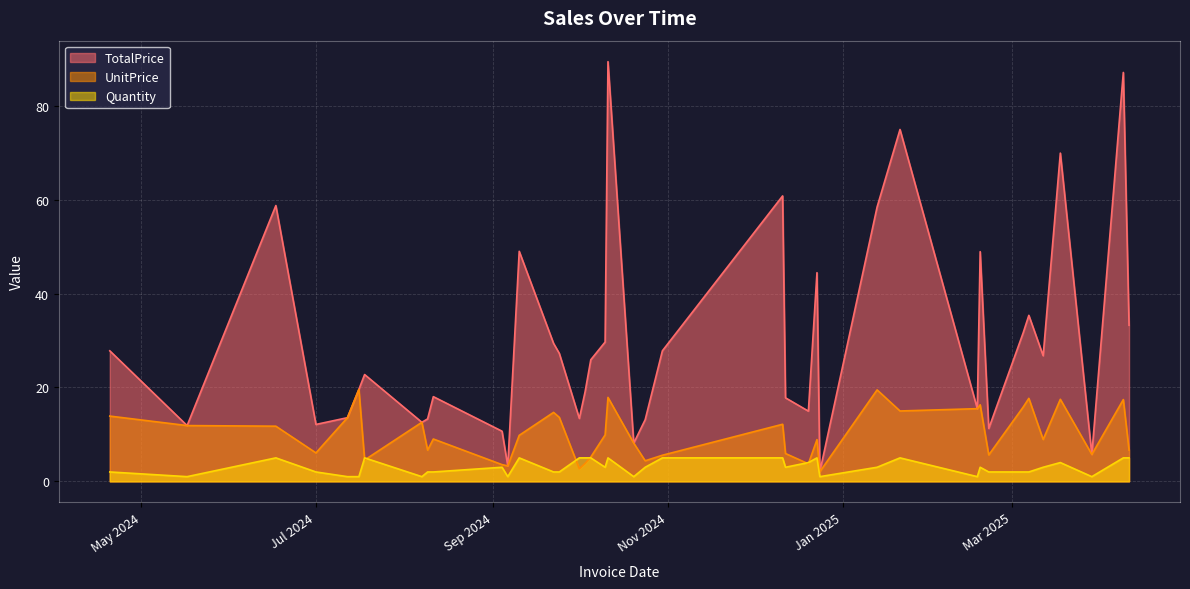

Between 10 and 34, which series saw the biggest shift?

TotalPrice